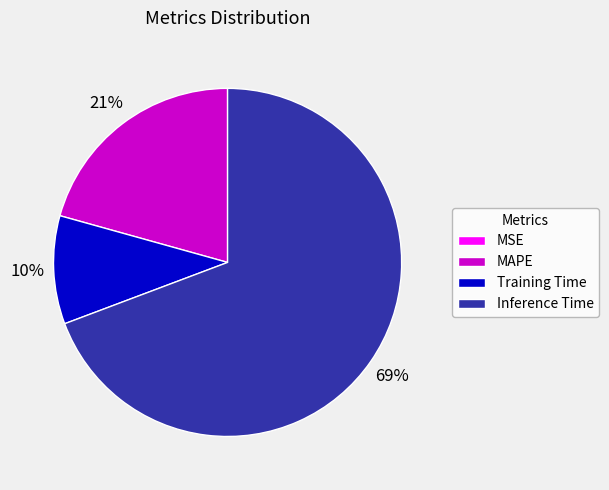

Which category has the biggest portion of the pie?

Inference Time